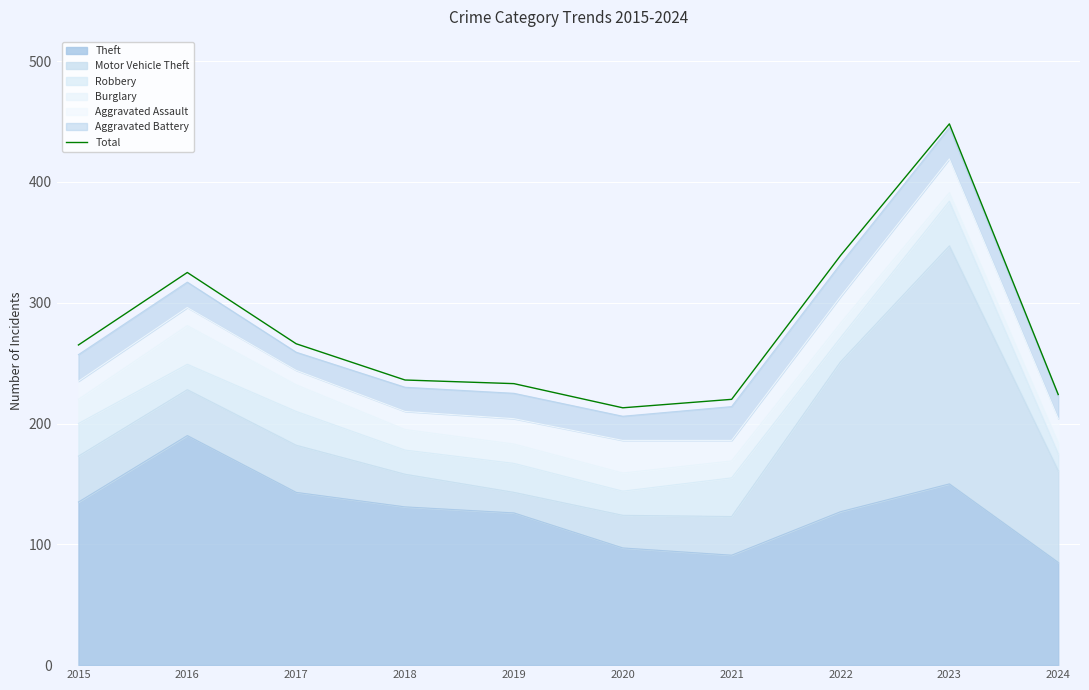

At which label is the value closest to 330?

2016